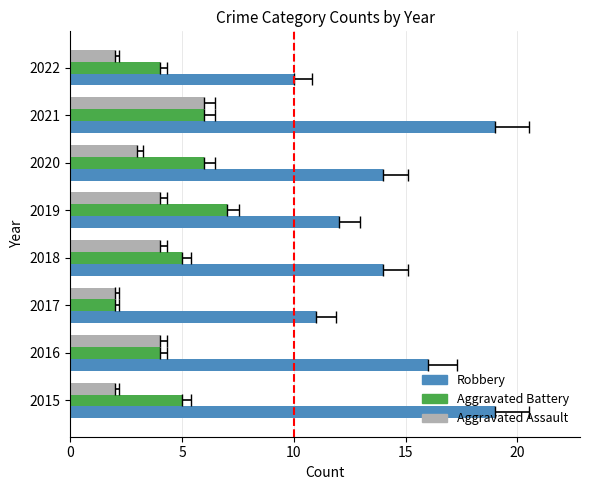

What is the difference between the maximum and minimum values in the Aggravated Assault series?

4